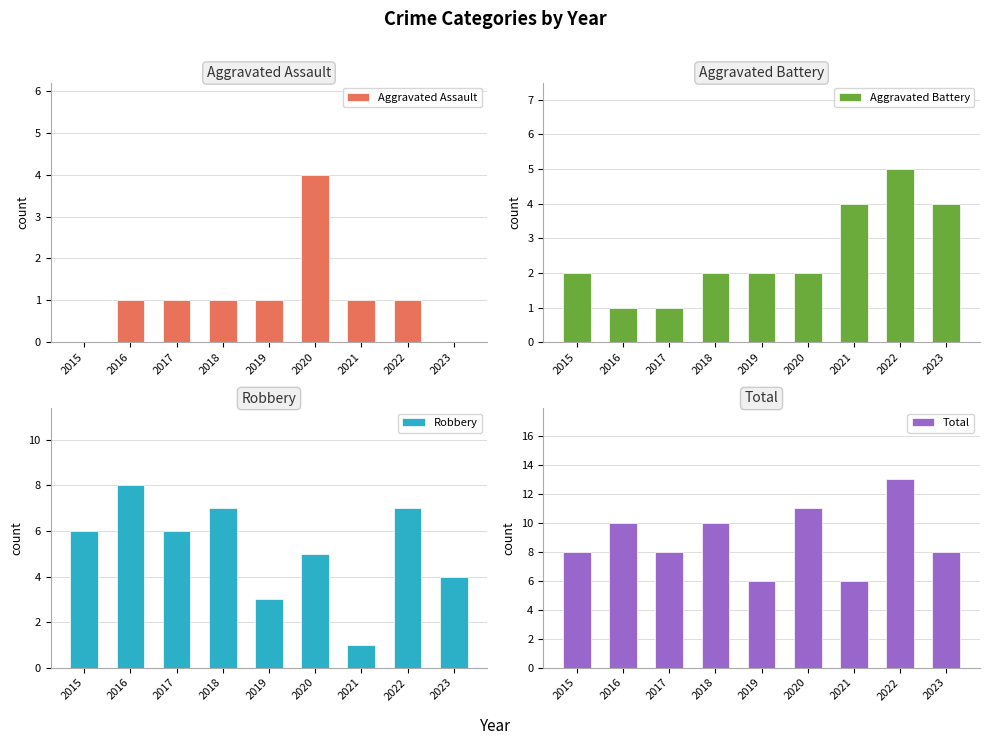

Which series has the largest range (max minus min)?

Robbery